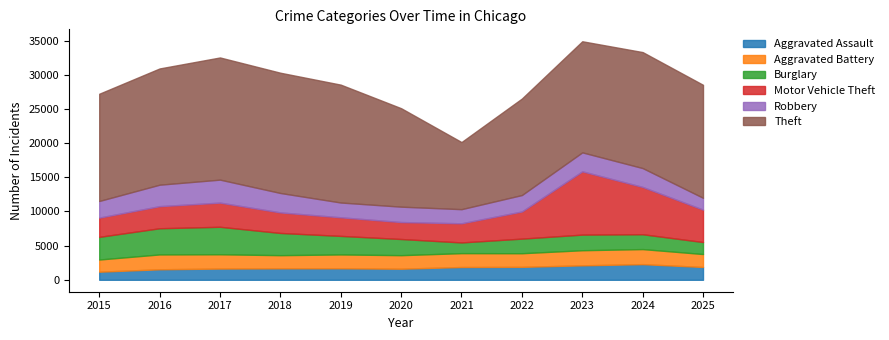

The Aggravated Battery series shows 3416 at 2021. True or false?

False